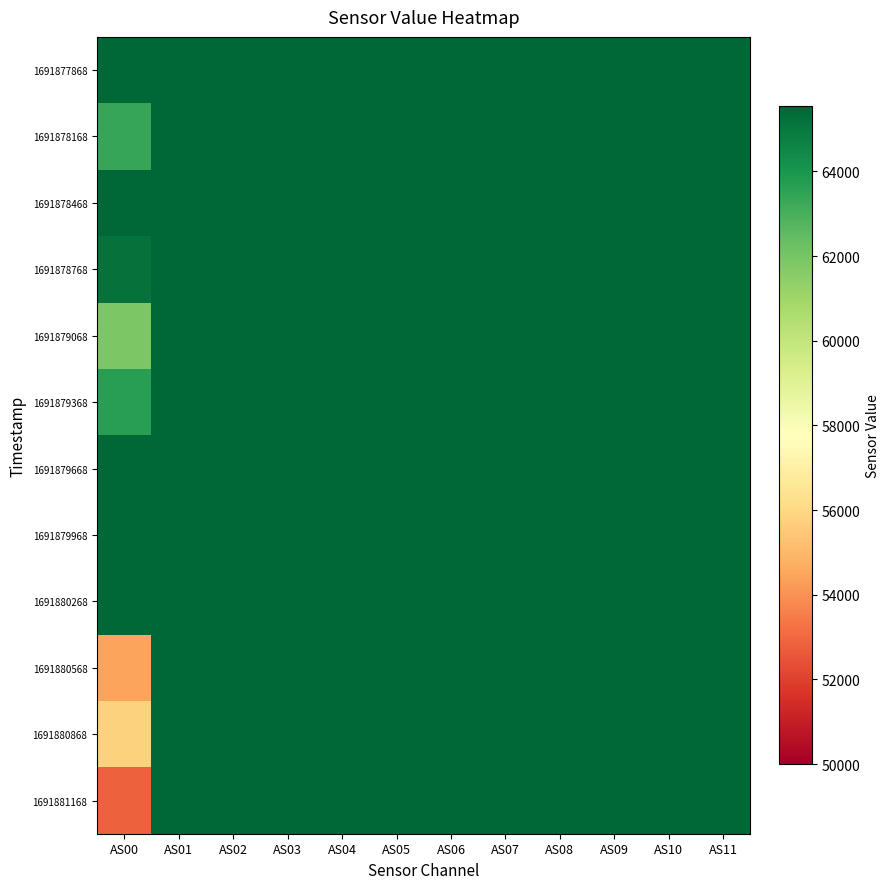

Rank the series by their maximum value, from highest to lowest.

1691877868, 1691878168, 1691878468, 1691878768, 1691879068, 1691879368, 1691879668, 1691879968, 1691880268, 1691880568, 1691880868, 1691881168